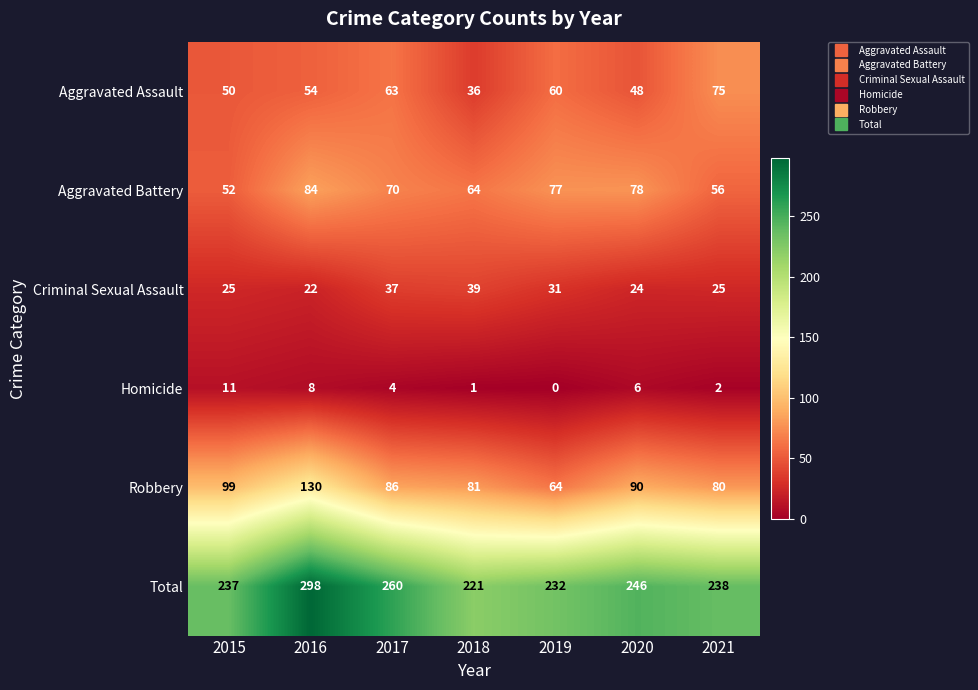

Which category has the lowest value in the Aggravated Battery series?

2015